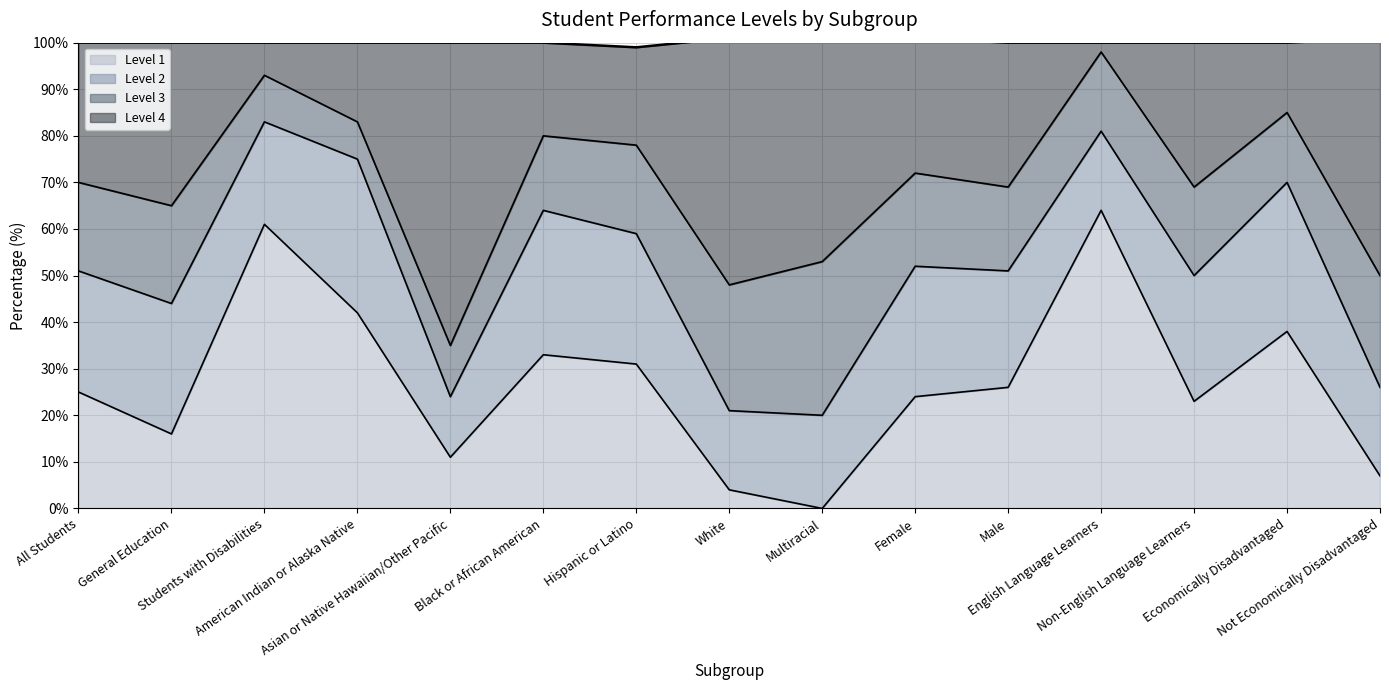

What is the total value across all series at Black or African American?

100